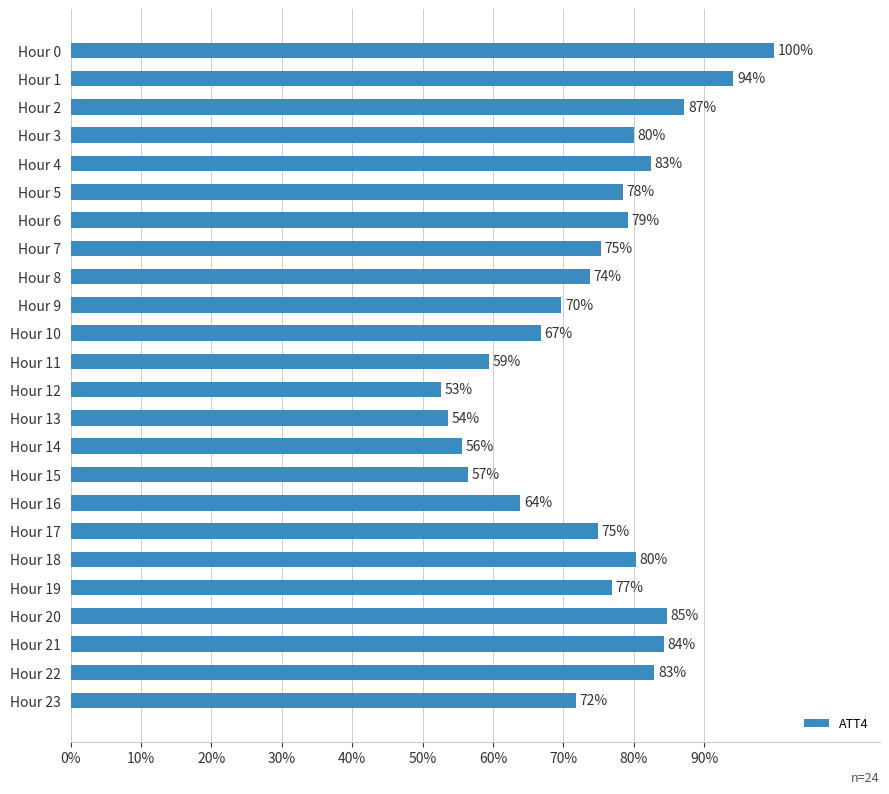

Does the chart contain any negative values?

No